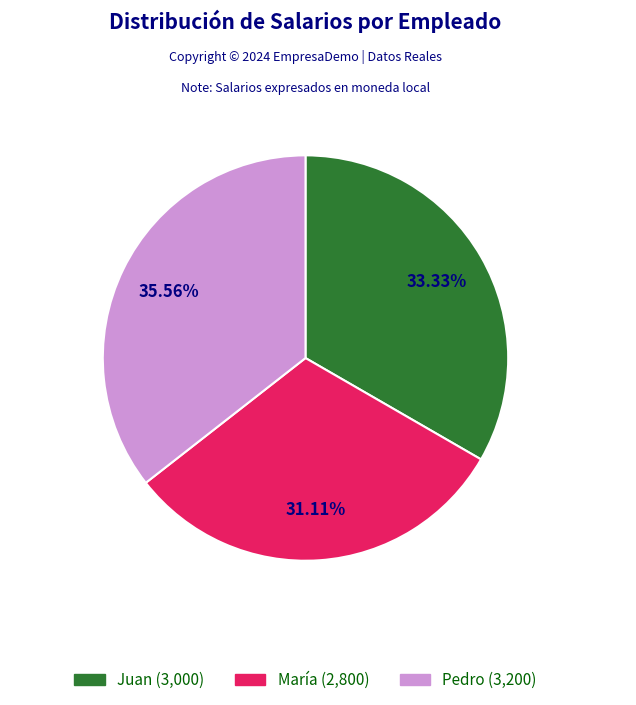

What is the smallest slice in the pie chart?

María